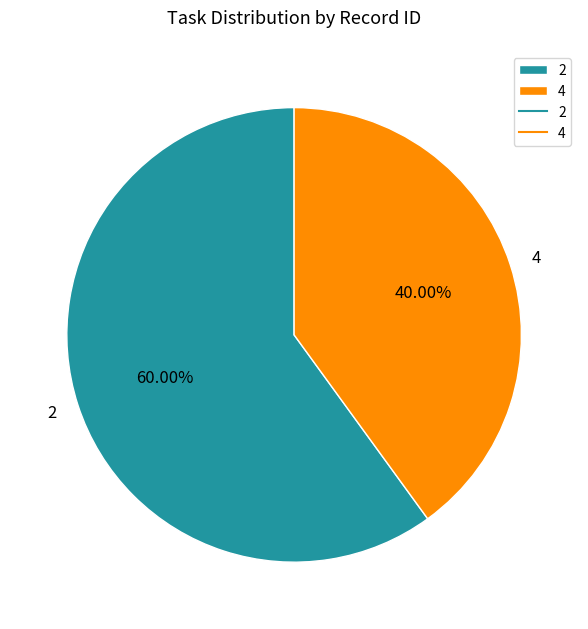

To the nearest percent, what portion does 4 represent?

40%